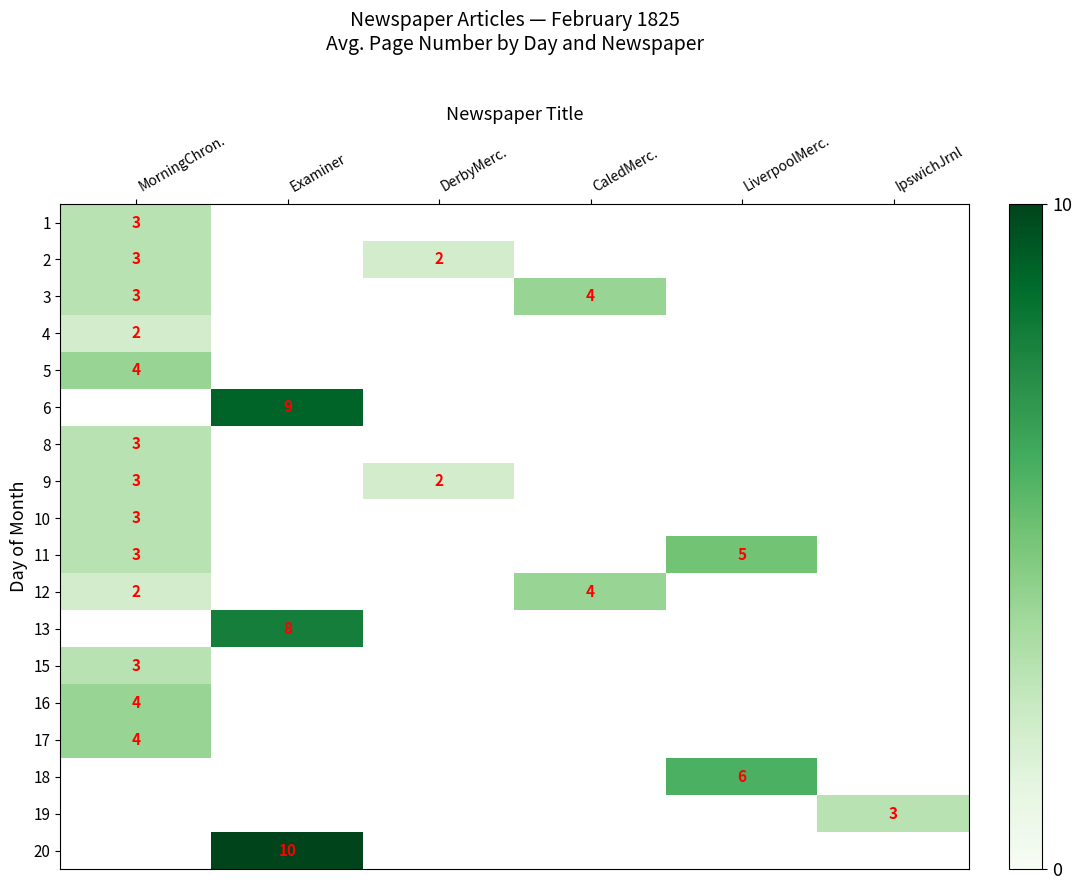

The value of 16 at MorningChron. is 4. True or false?

True